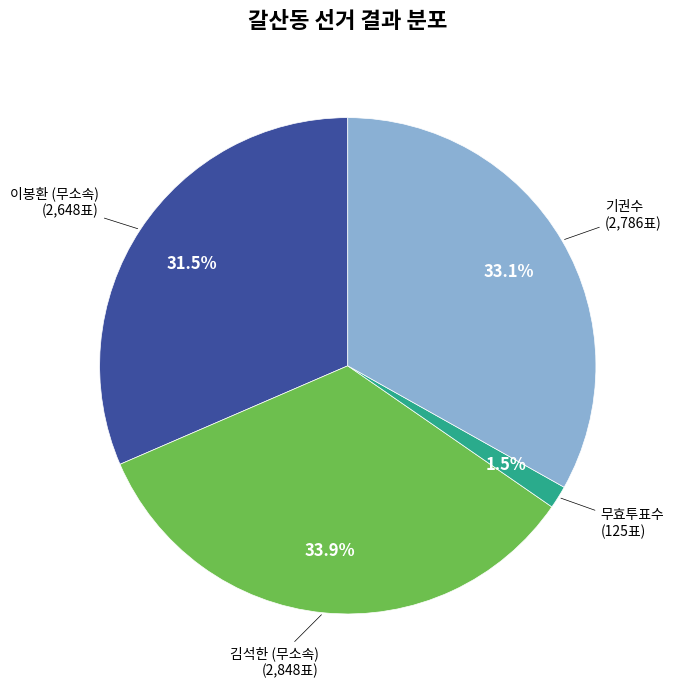

Is there any slice that represents more than half of the pie?

No